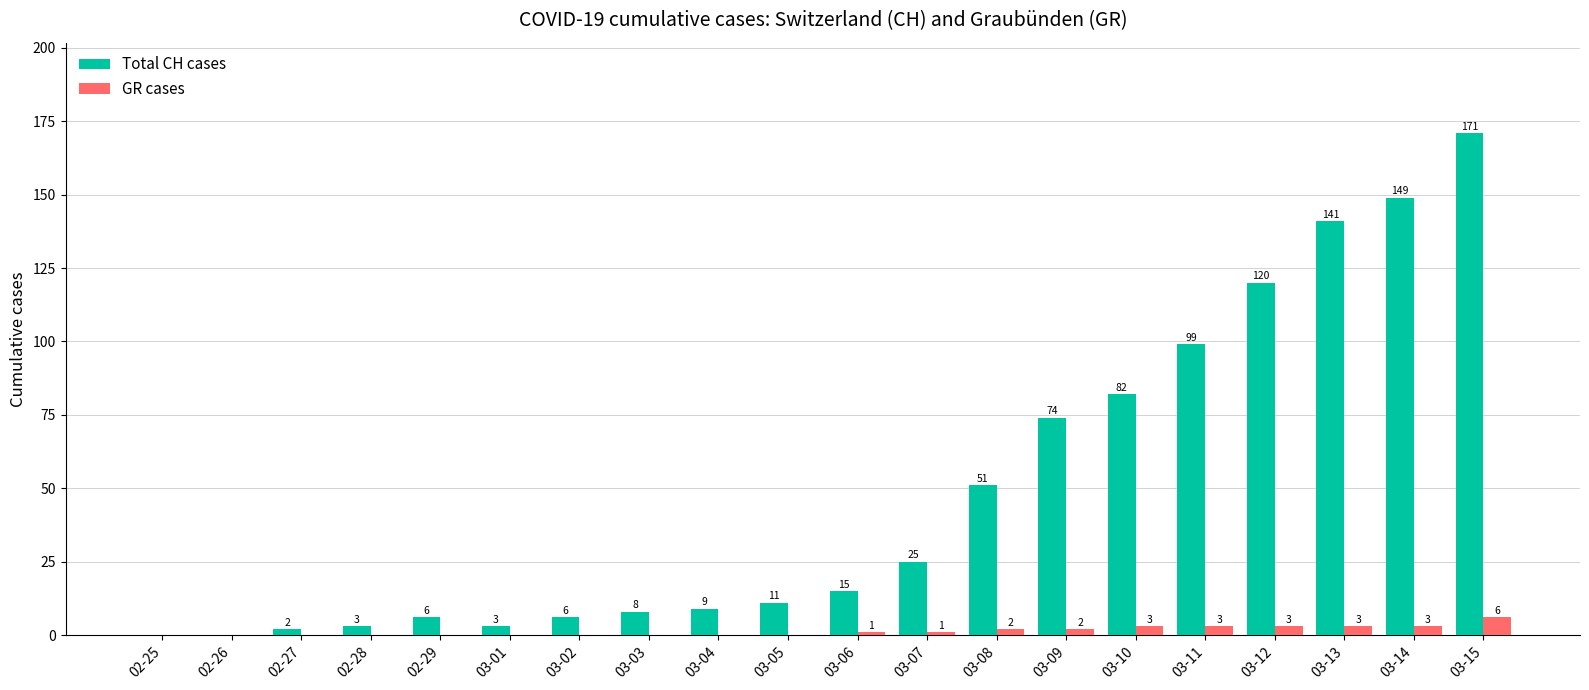

What is the sum of the Total CH cases values at 02-25 and 03-01?

3